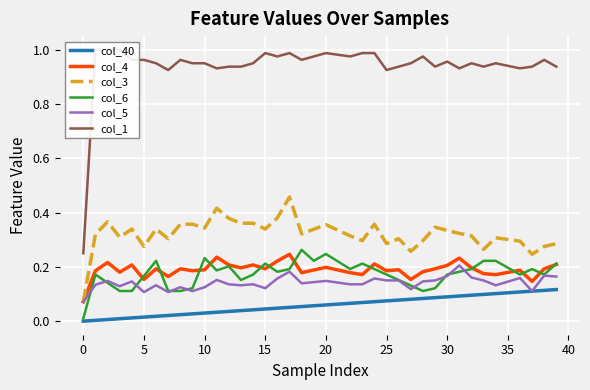

Is it true that col_6 equals 0.1 at 25?

False